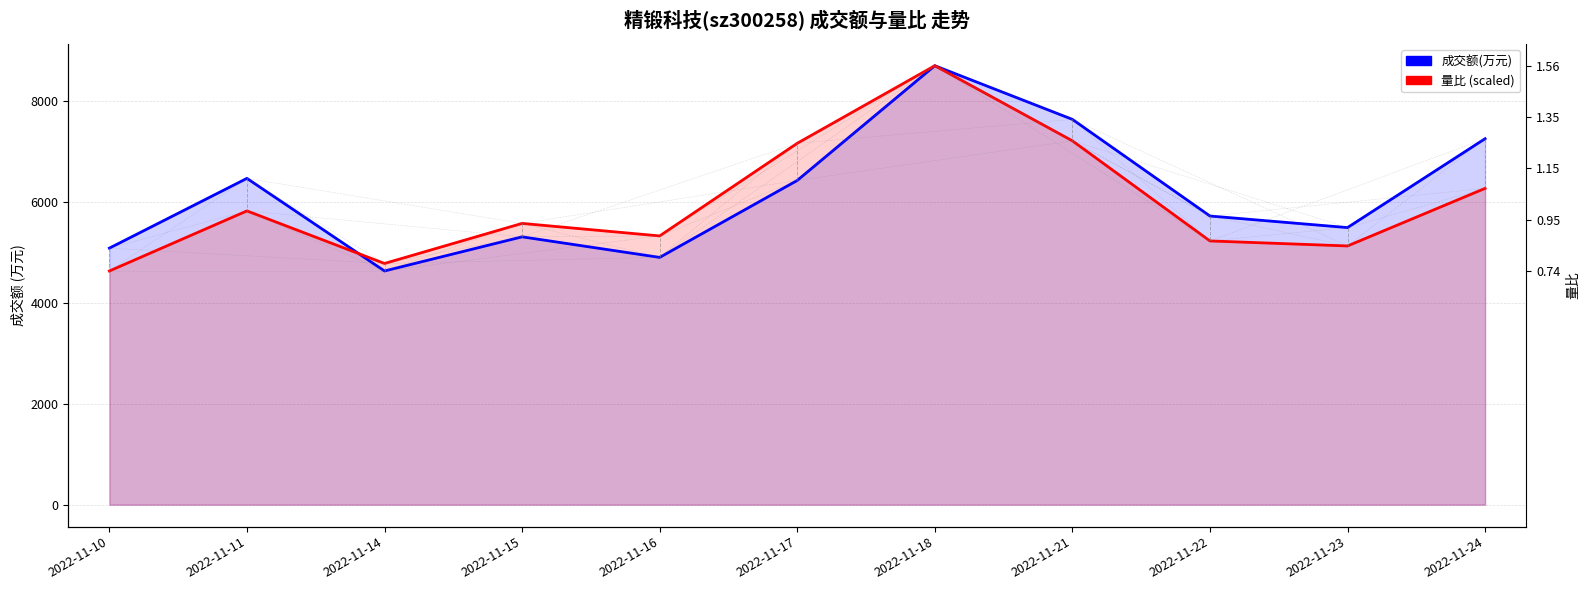

At which label does 成交额(万元) reach its peak?

2022-11-18